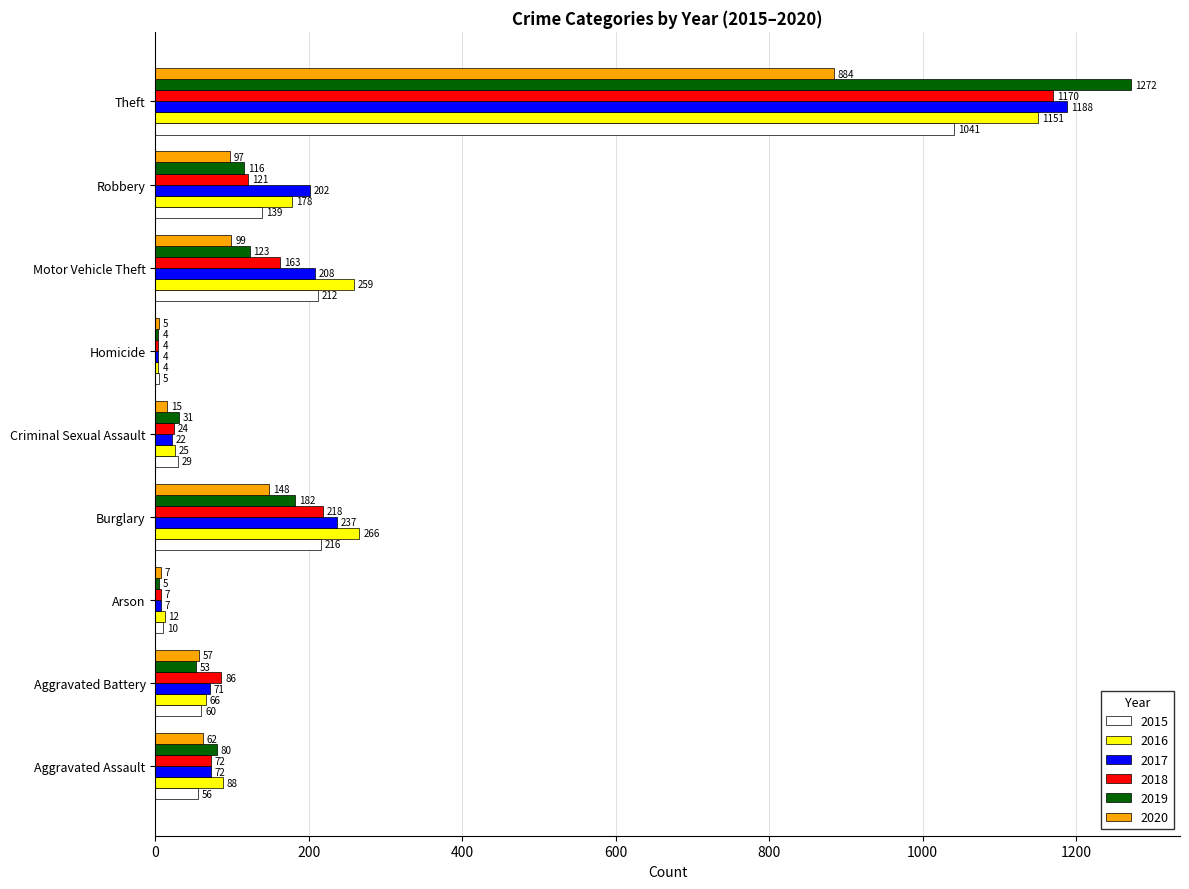

What value does the 2018 series have at Robbery?

121